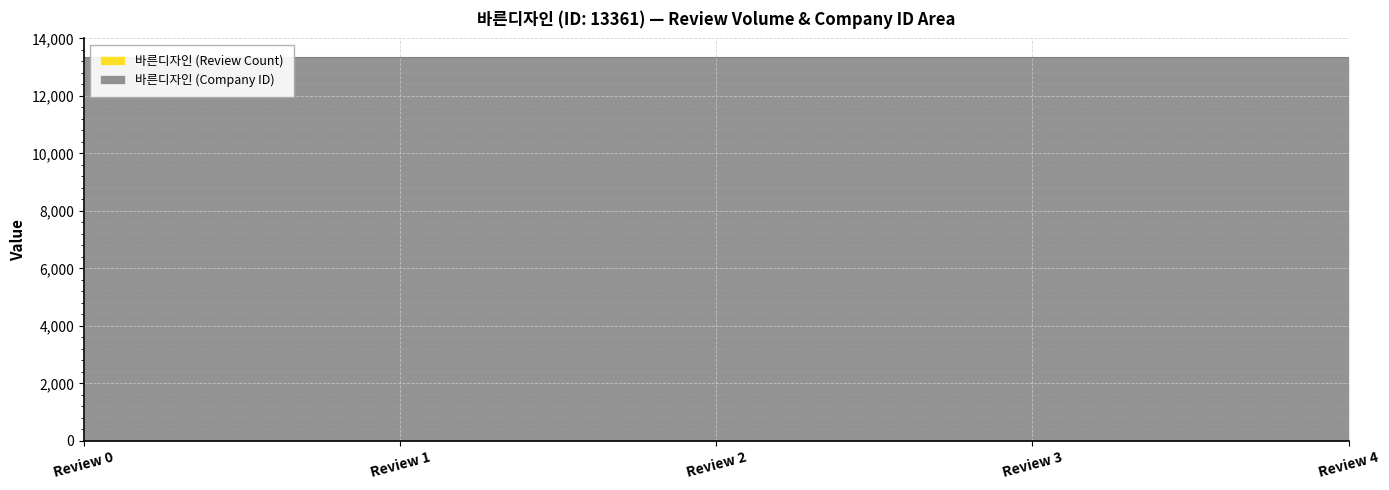

What is the value of the 바른디자인 (Company ID) point at the 4th from the left?

13361